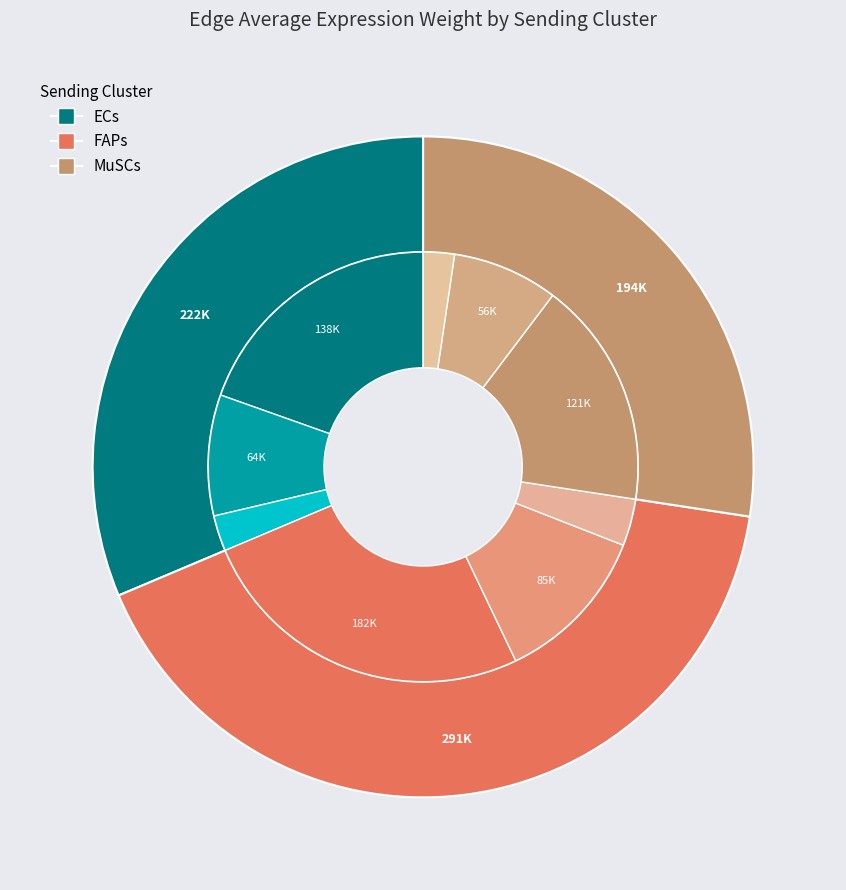

Does ECs account for over 50% of the chart?

Yes